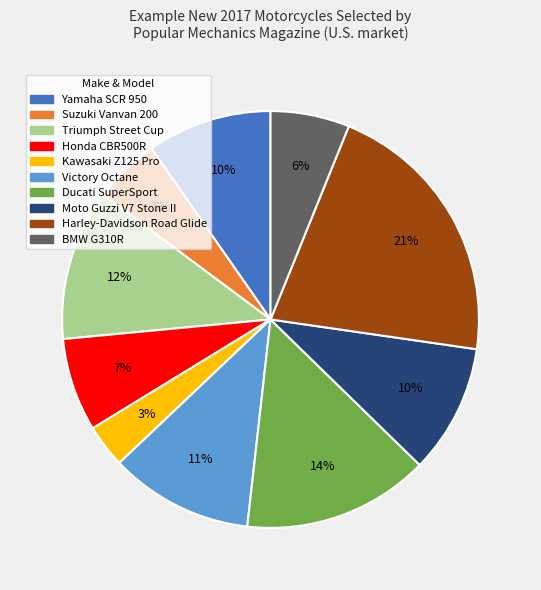

Do BMW G310R and Moto Guzzi V7 Stone II together represent more than half of the pie?

No